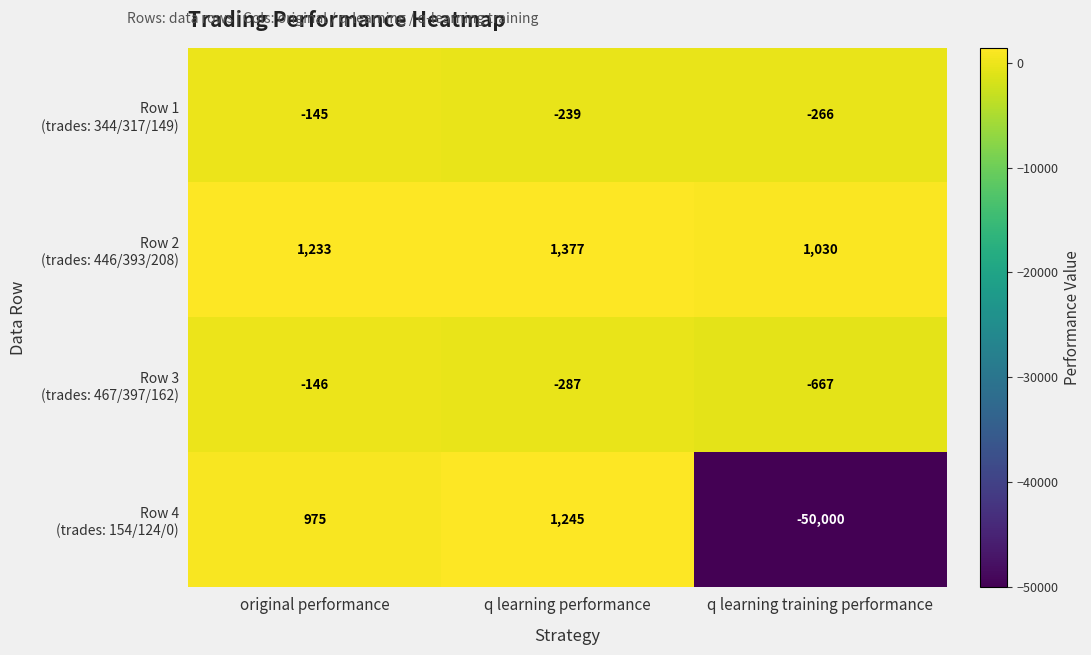

What is the spread (max minus min) of values at q learning training performance?

51030